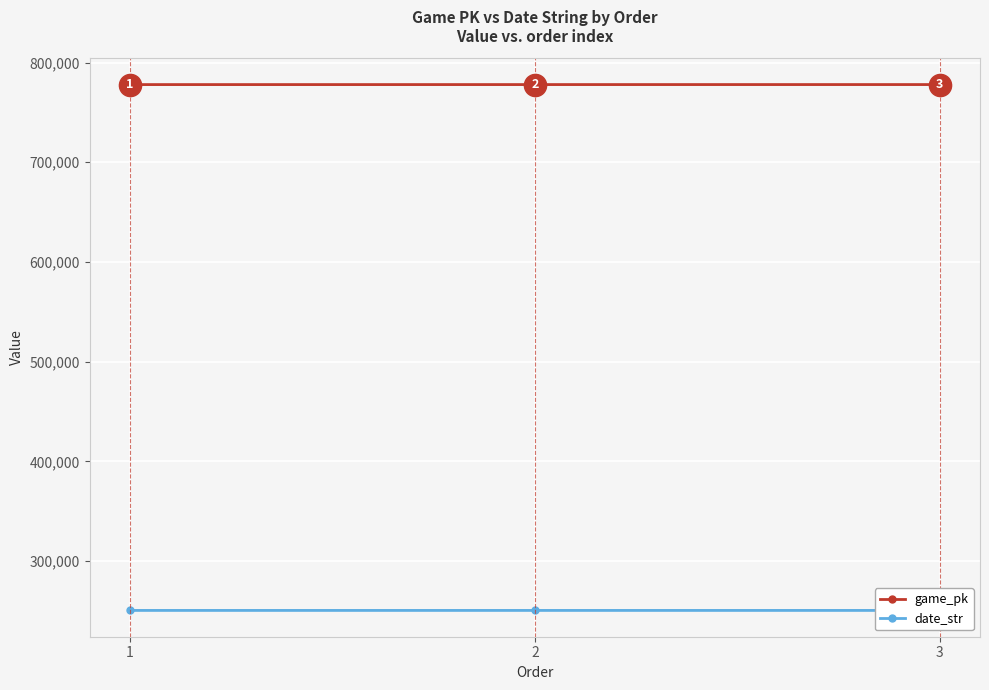

How many categories are shown in the chart?

3